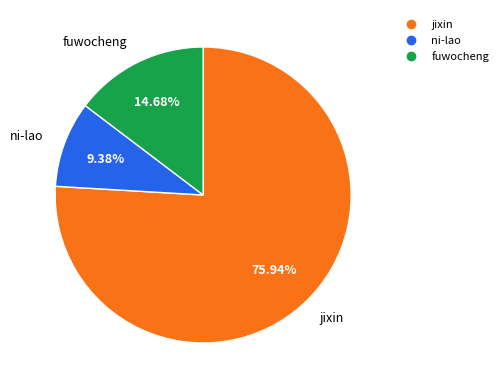

What is the largest slice in the pie chart?

jixin